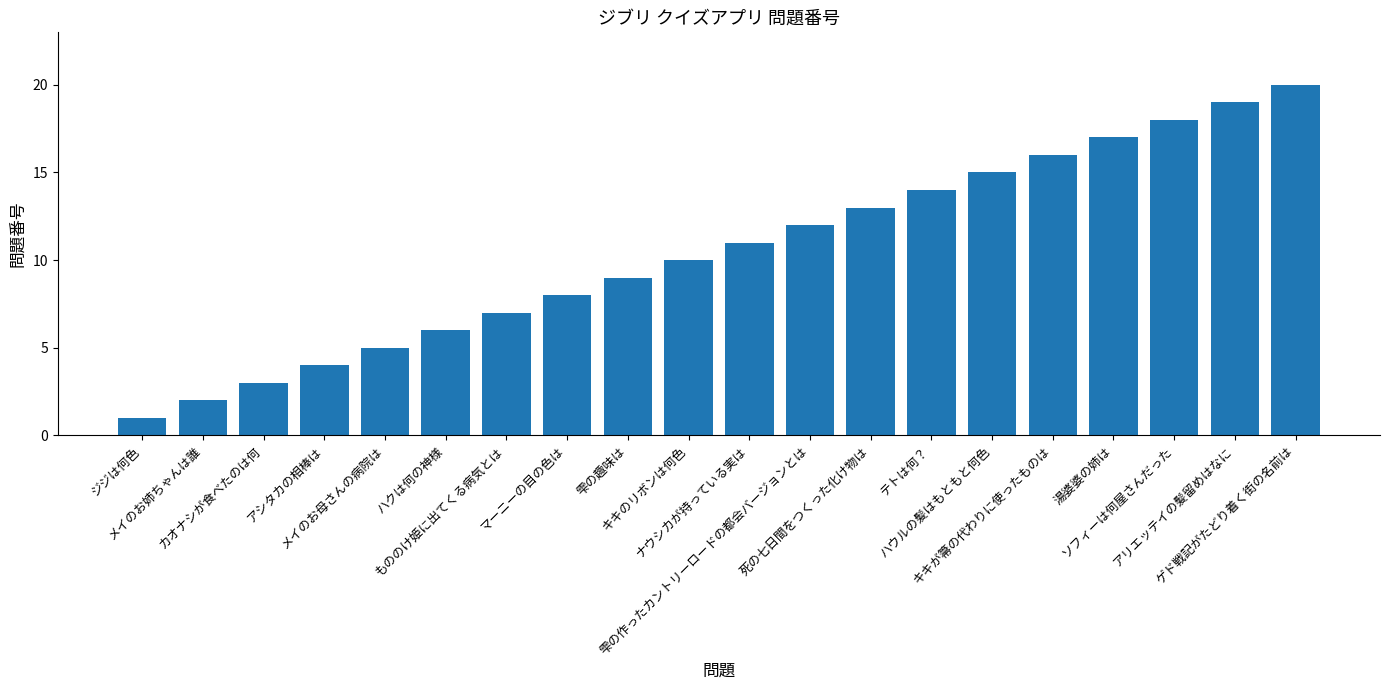

Which has a higher value, キキのリボンは何色 or ソフィーは何屋さんだった?

ソフィーは何屋さんだった